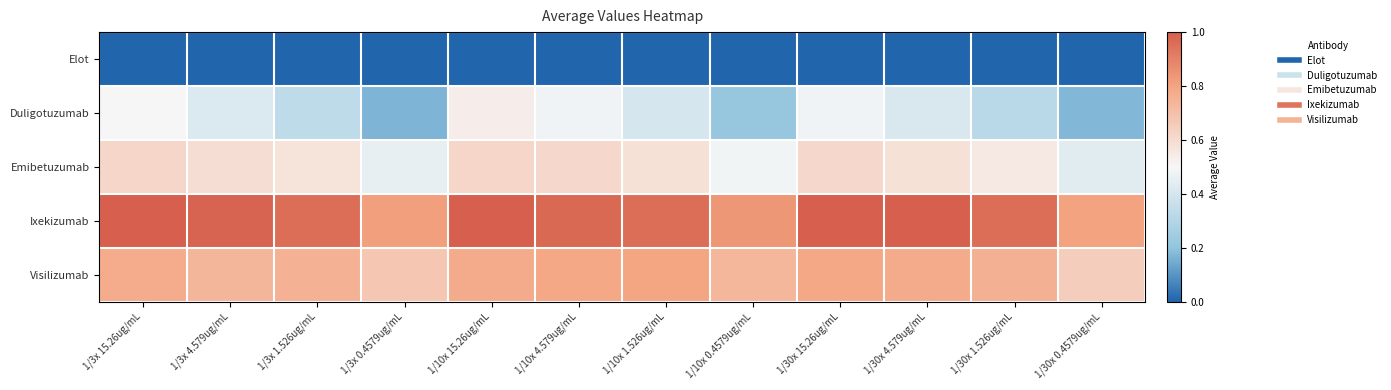

How many distinct data groups are displayed?

5